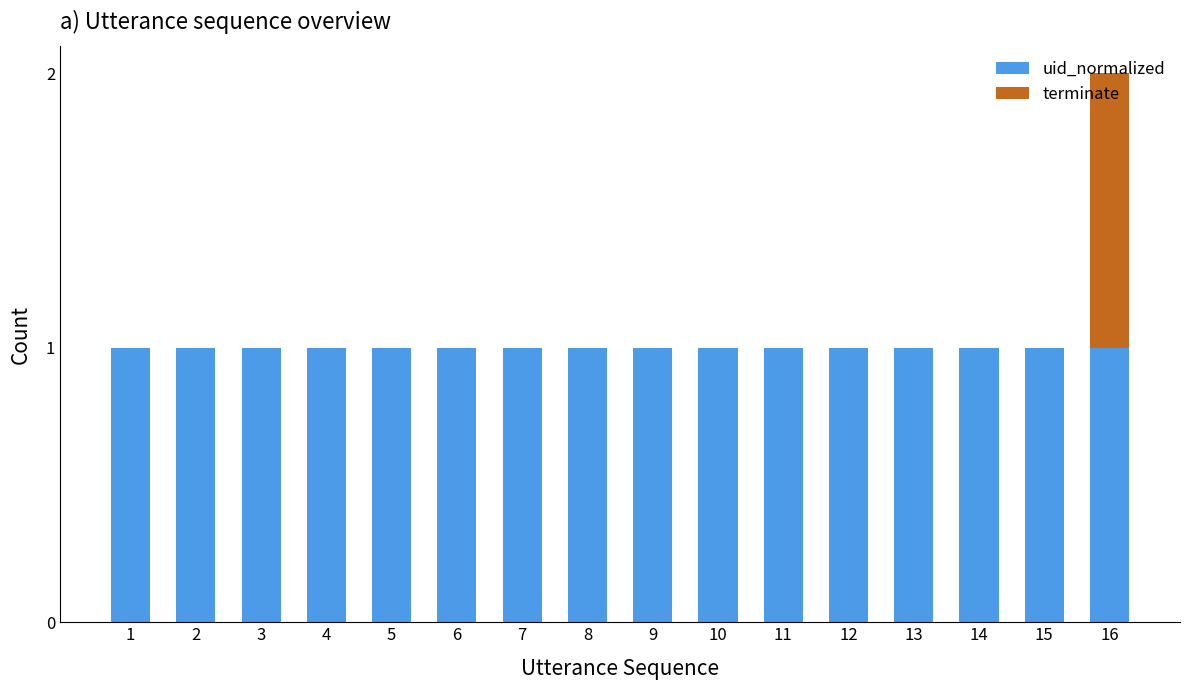

What is the sum of all uid_normalized values?

16